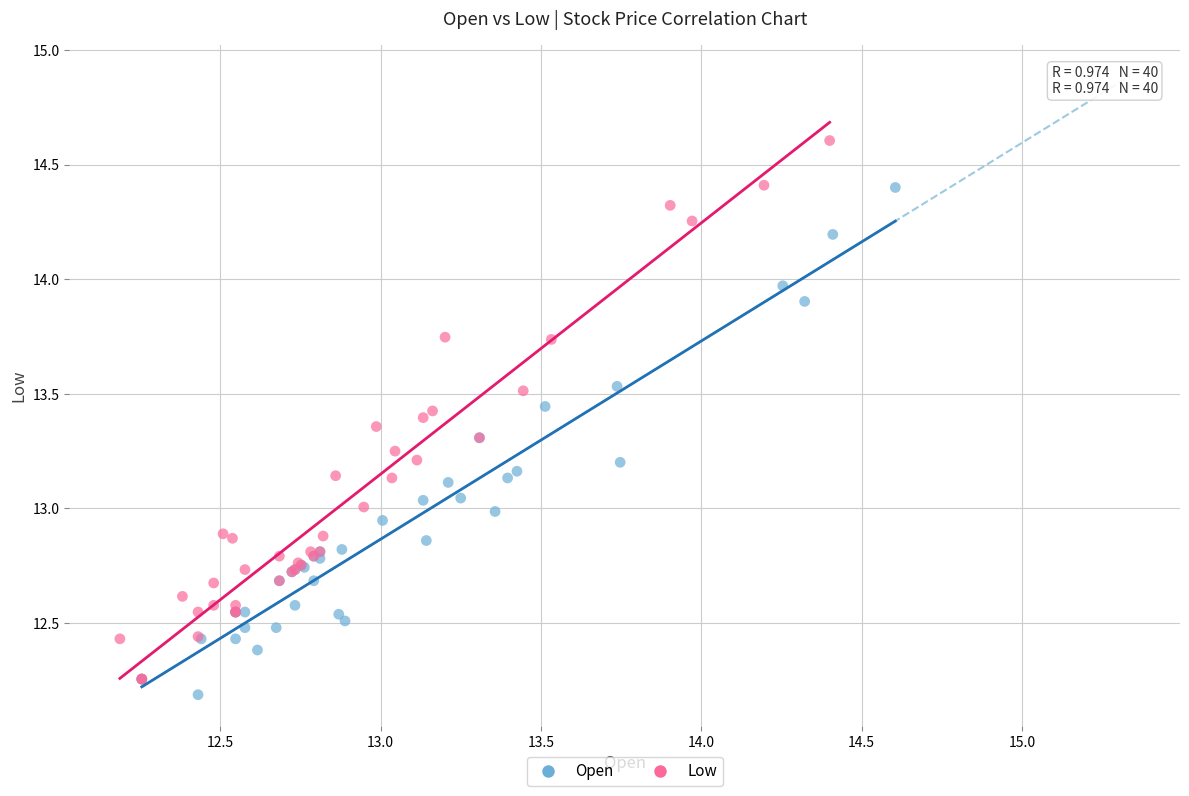

Which series reaches the maximum Y coordinate?

Low